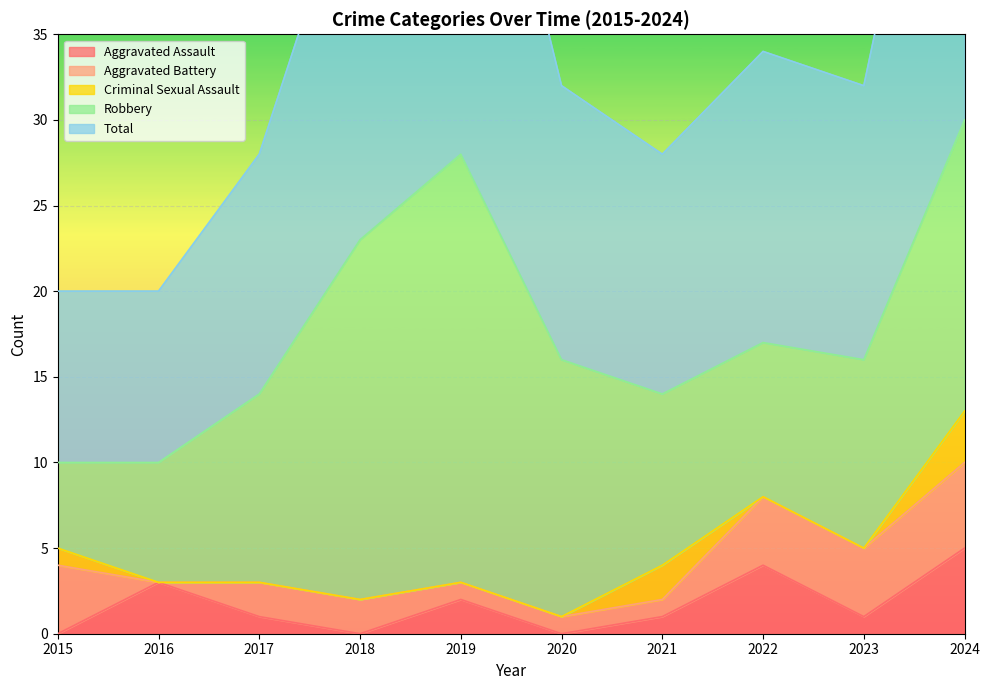

What is the difference between the highest and lowest values at 2016?

10